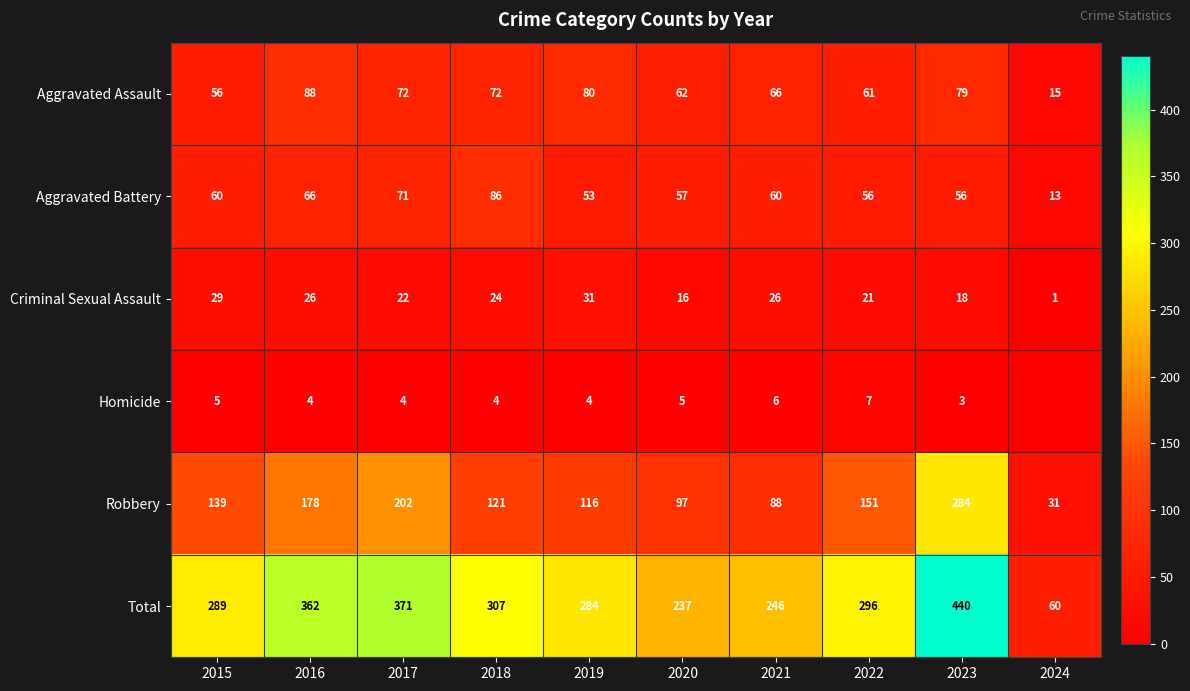

At which label does Total reach its minimum?

2024